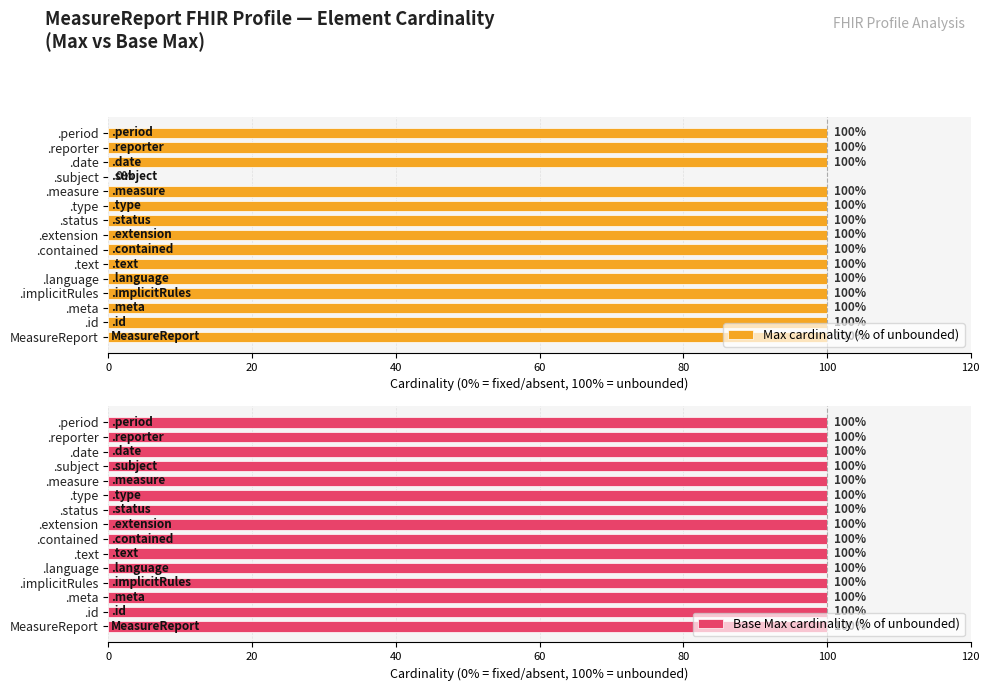

How many positive values does the Max cardinality (% of unbounded) series have?

14